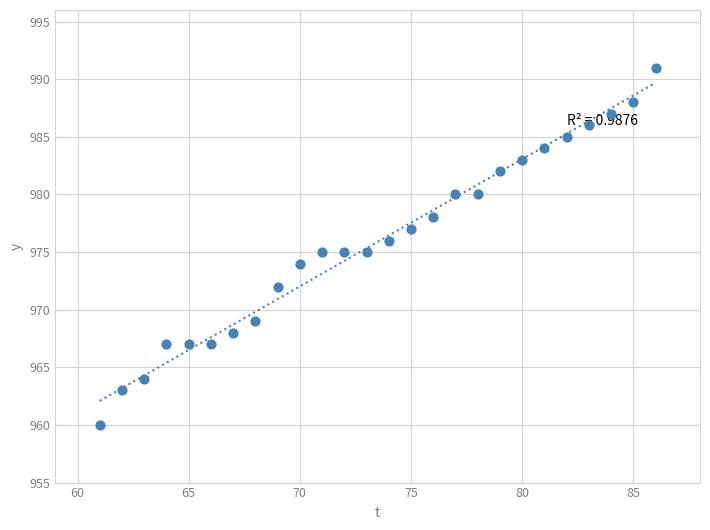

What is the range of X values (max minus min)?

25